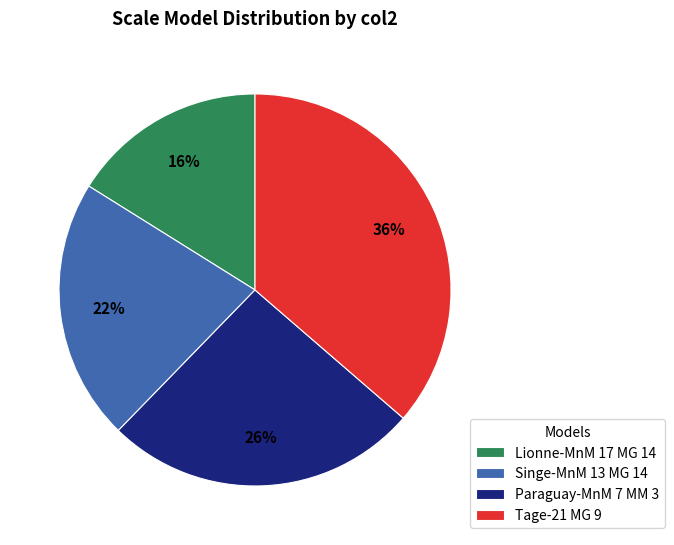

Rank the categories by value from lowest to highest.

Lionne-MnM 17 MG 14, Singe-MnM 13 MG 14, Paraguay-MnM 7 MM 3, Tage-21 MG 9